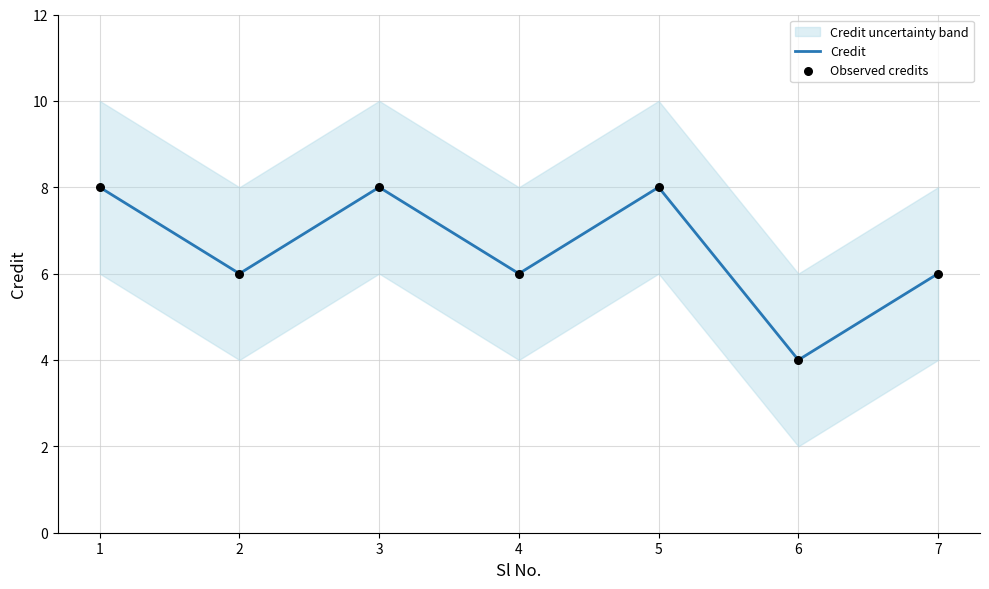

What is the total value across all series at 7?

12